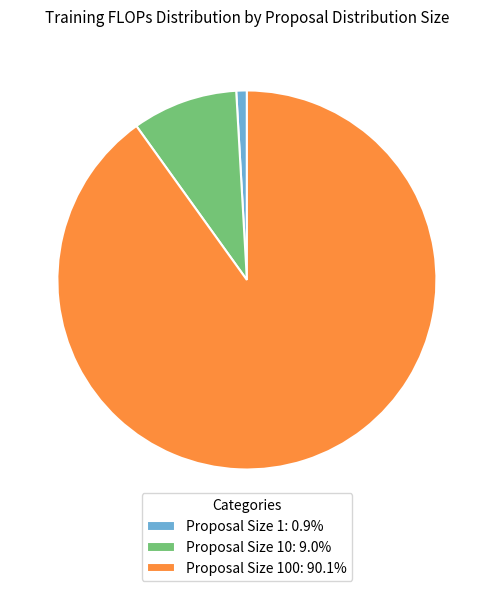

Is there any slice that represents more than half of the pie?

Yes